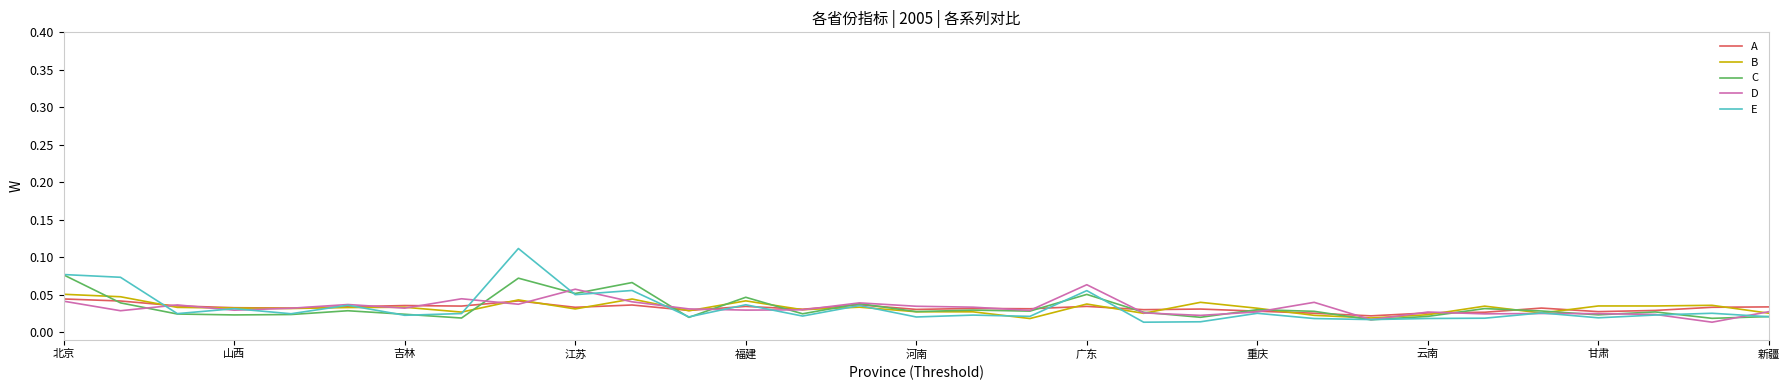

The C series shows 0.0 at 江苏. True or false?

False